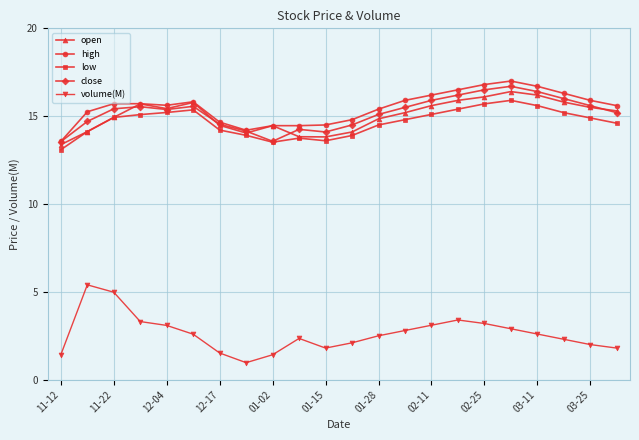

True or false: volume(M) and close cross at least once.

False